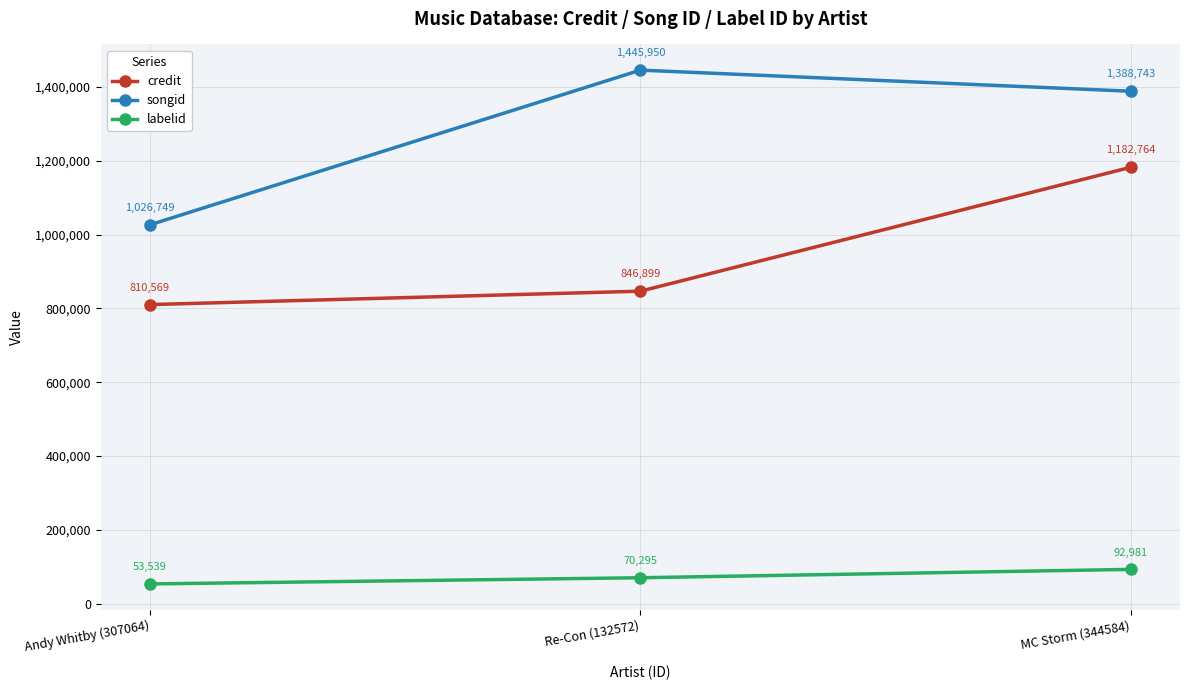

What is the difference between the second highest and minimum values in the labelid series?

16756